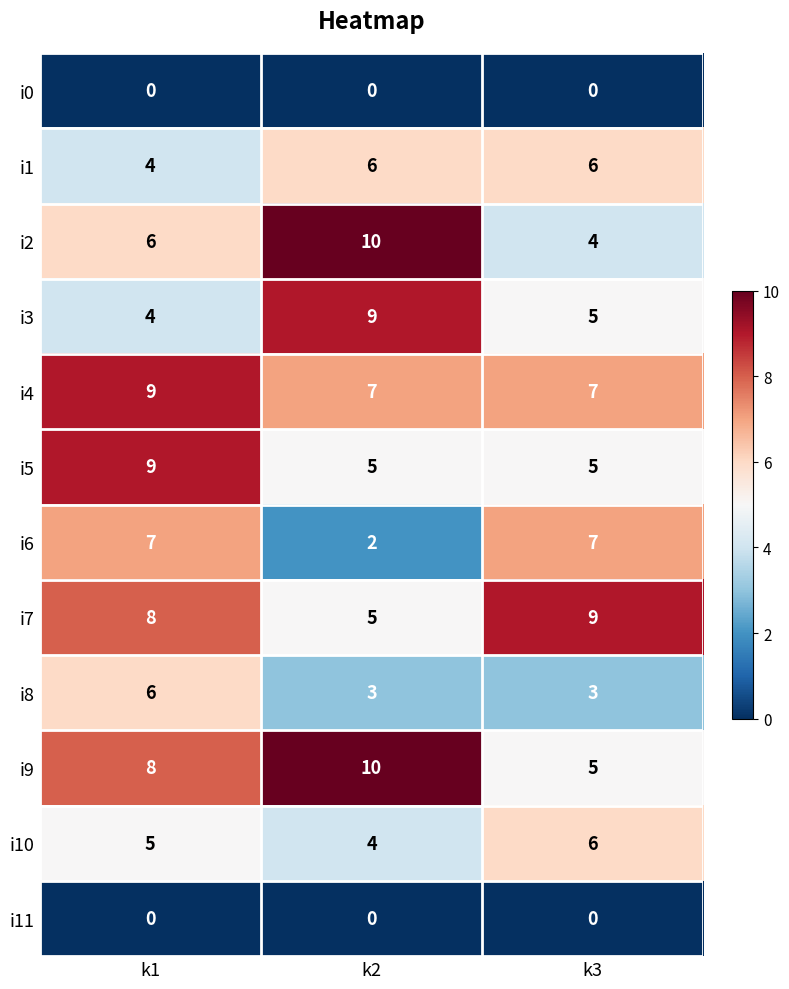

True or false: i7 has a value of 9 at k3.

True